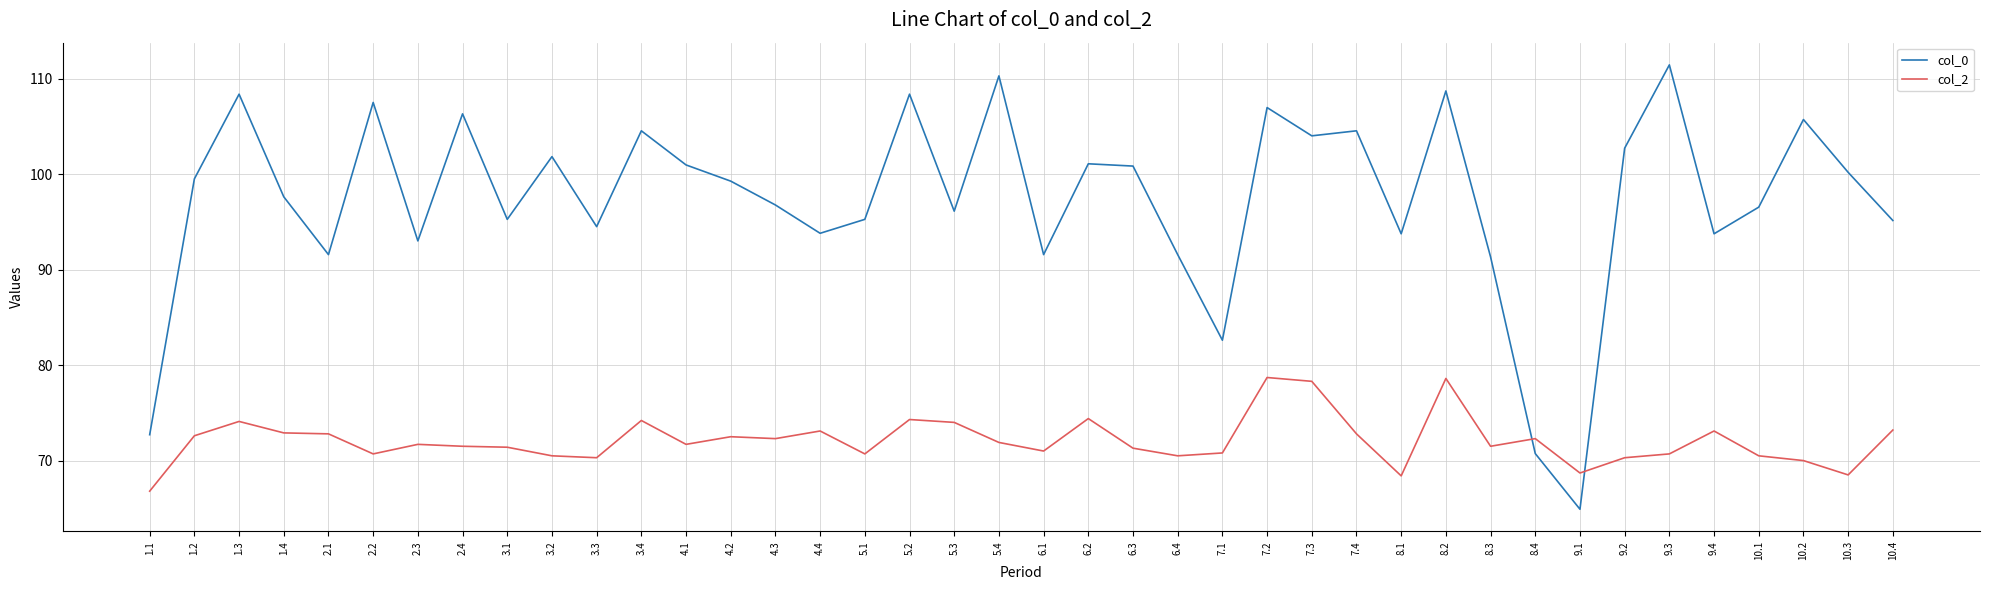

What is the difference between the highest and lowest values at 3.1?

23.9